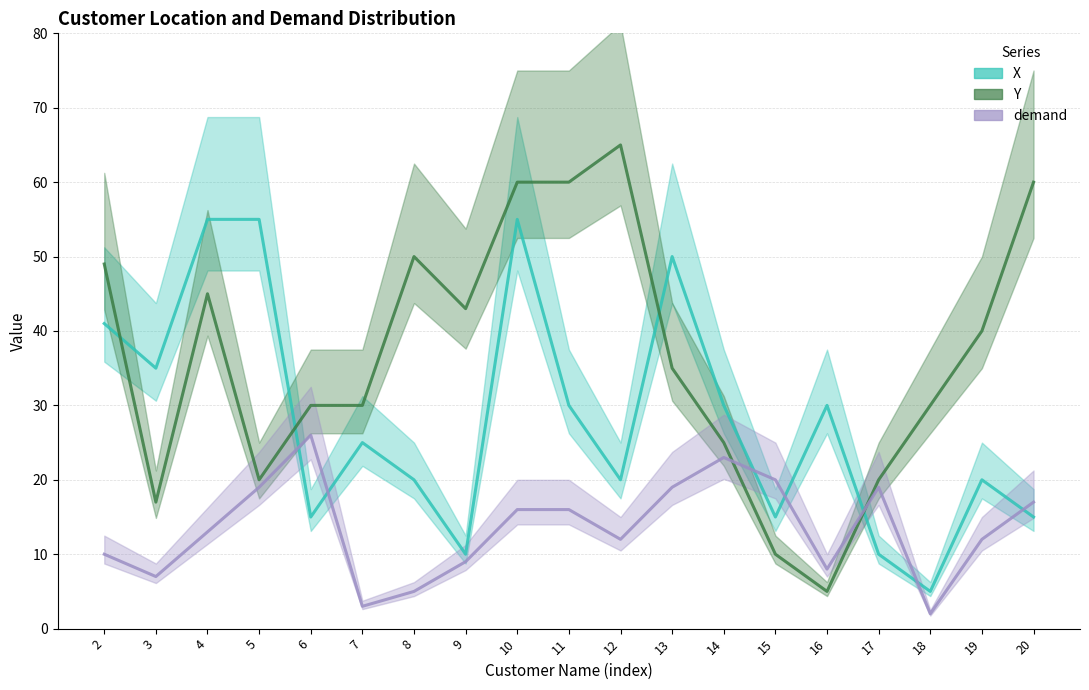

What is the value of the demand point at the 10th from the left?

16